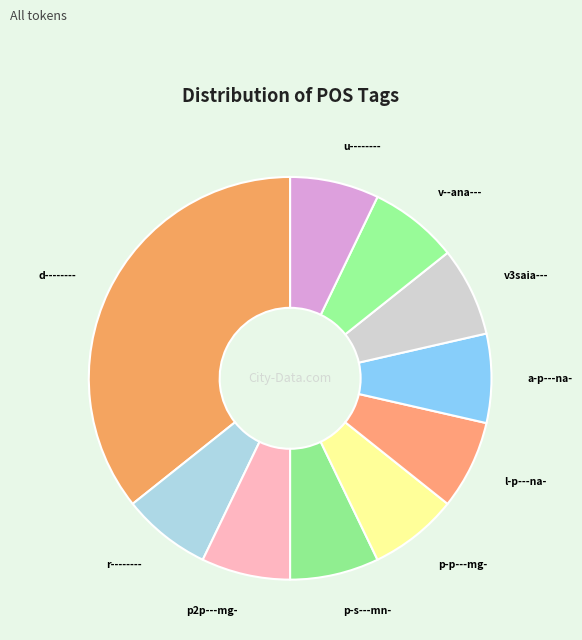

Approximately how many times larger is the value at a-p---na- compared to p2p---mg-?

1.0